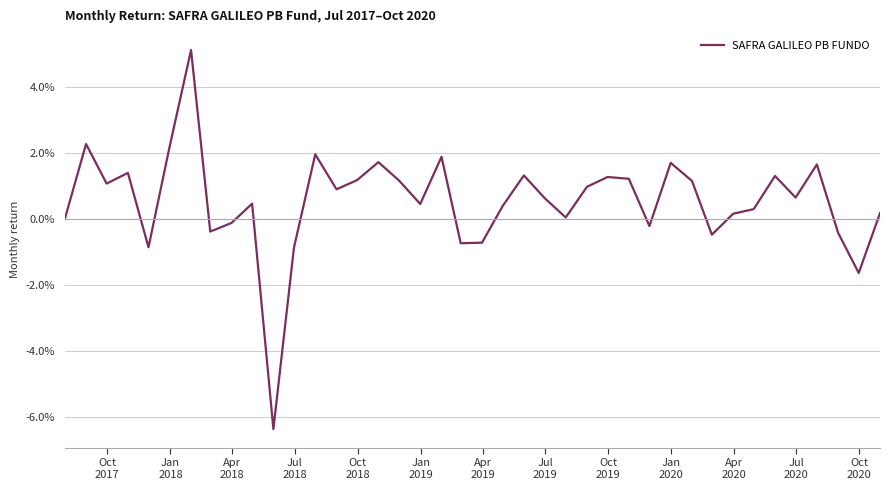

Reading left to right, list all the values displayed in this chart.

0.0	0.0	0.0	0.0	-0.0	0.0	0.1	-0.0	-0.0	0.0	-0.1	-0.0	0.0	0.0	0.0	0.0	0.0	0.0	0.0	-0.0	-0.0	0.0	0.0	0.0	0.0	0.0	0.0	0.0	-0.0	0.0	0.0	-0.0	0.0	0.0	0.0	0.0	0.0	-0.0	-0.0	0.0